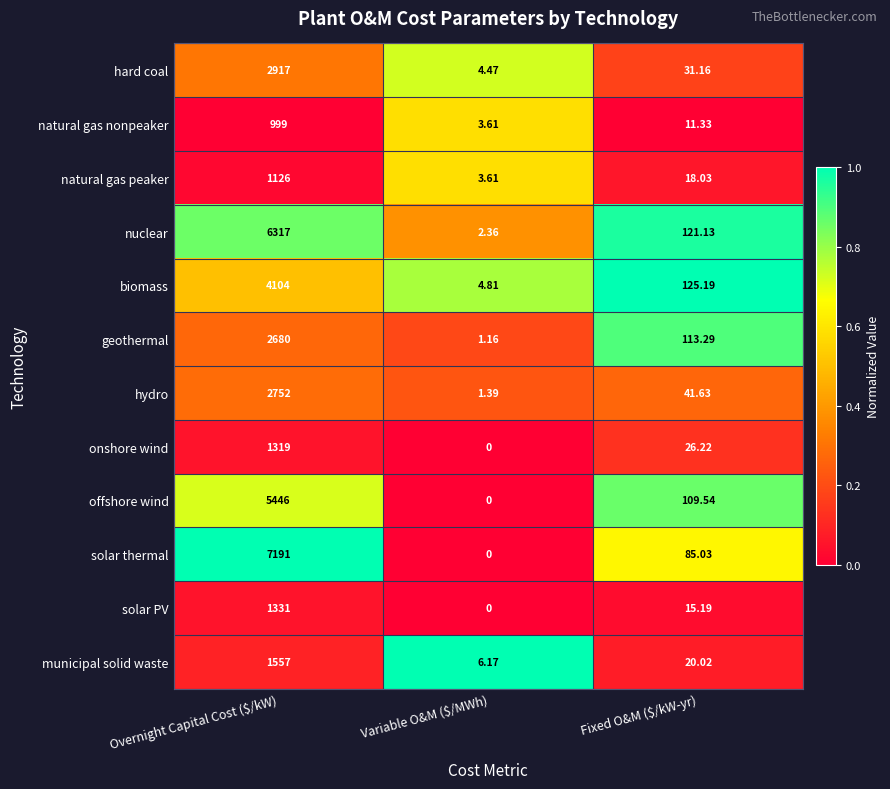

Rank the series by their maximum value, from lowest to highest.

natural gas nonpeaker, natural gas peaker, onshore wind, solar PV, municipal solid waste, geothermal, hydro, hard coal, biomass, offshore wind, nuclear, solar thermal